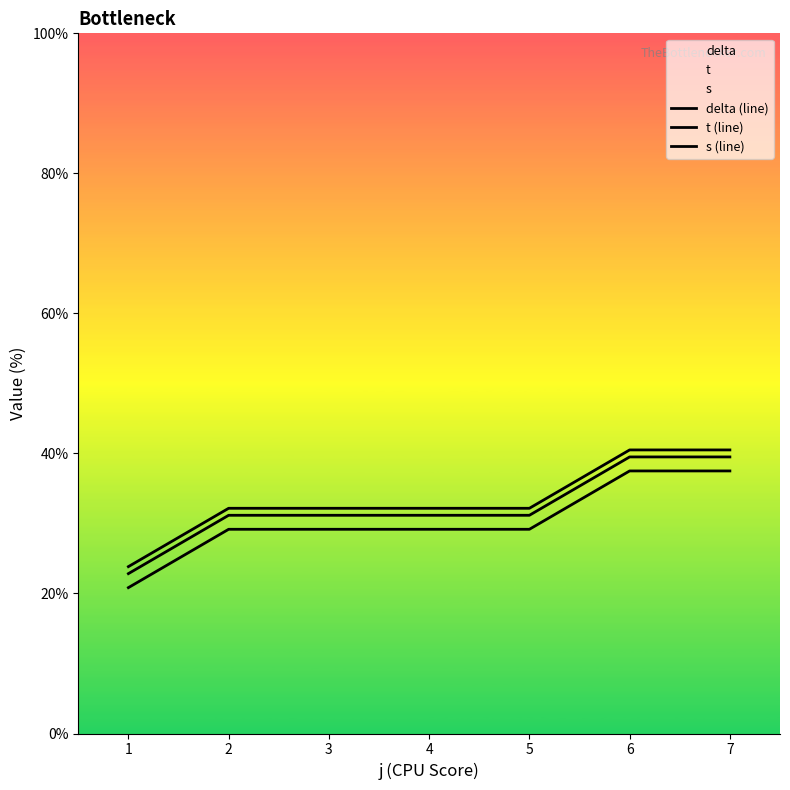

The delta series shows 37.5 at 6. True or false?

True